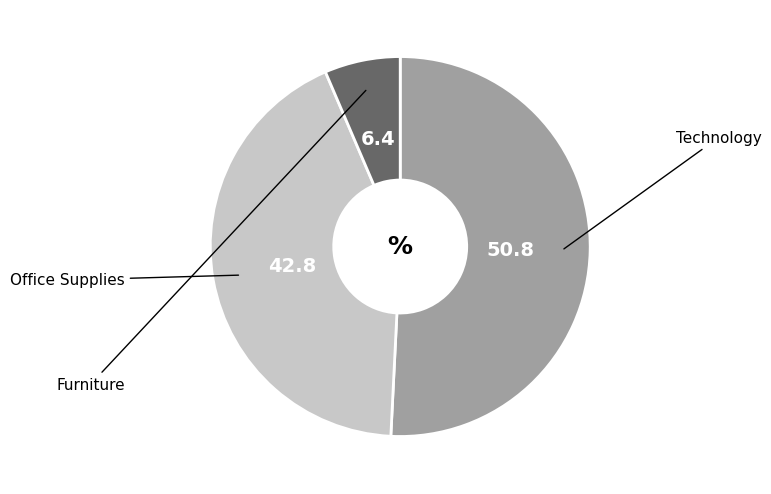

Which slice is the smallest?

Furniture